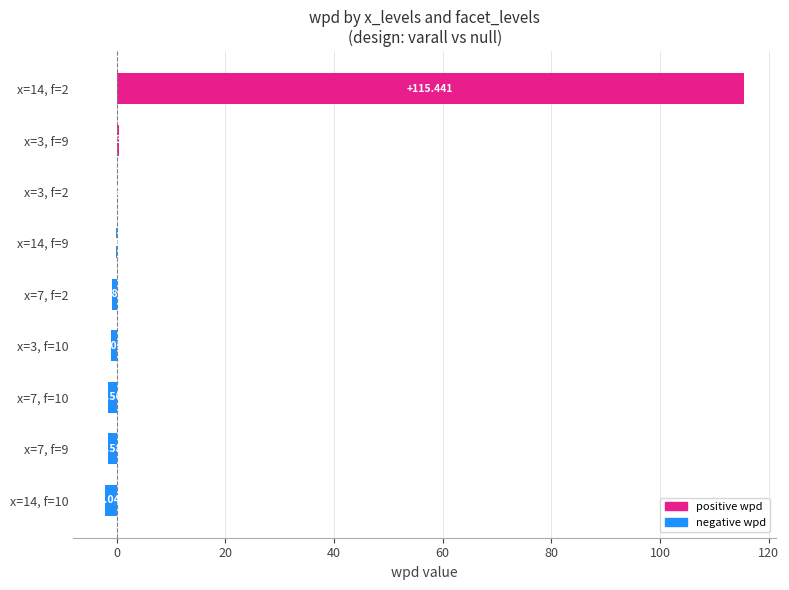

What is the greatest value displayed?

115.4